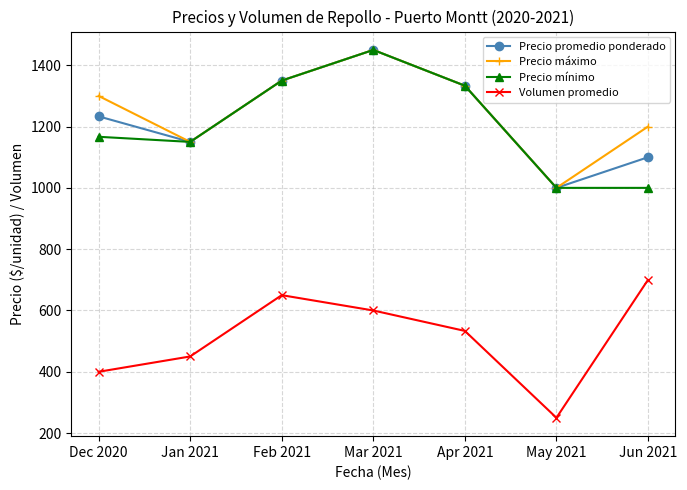

What is the label of the 7th point from the right?

Dec 2020